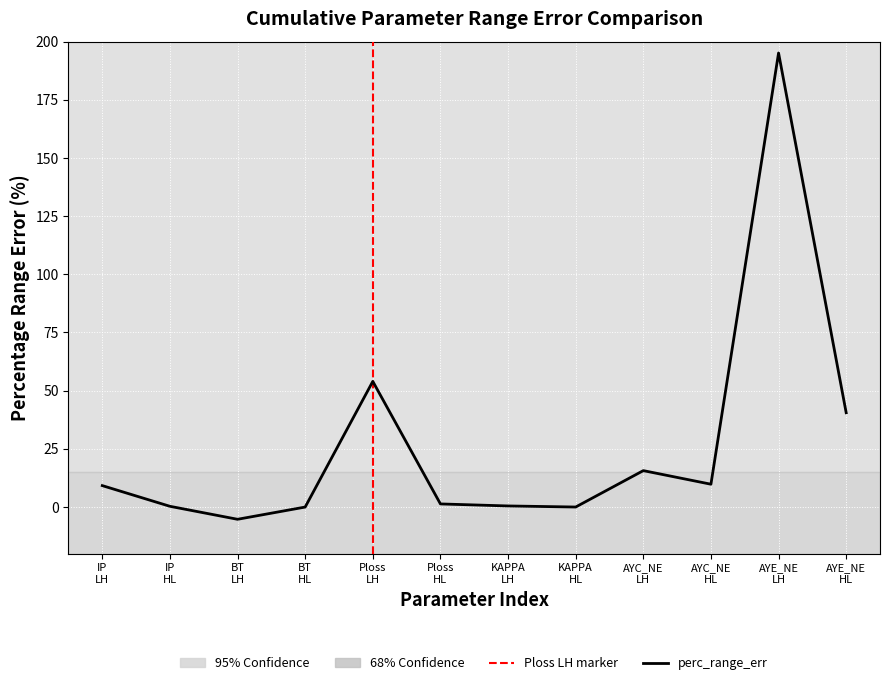

What is the greatest value displayed?

195.1